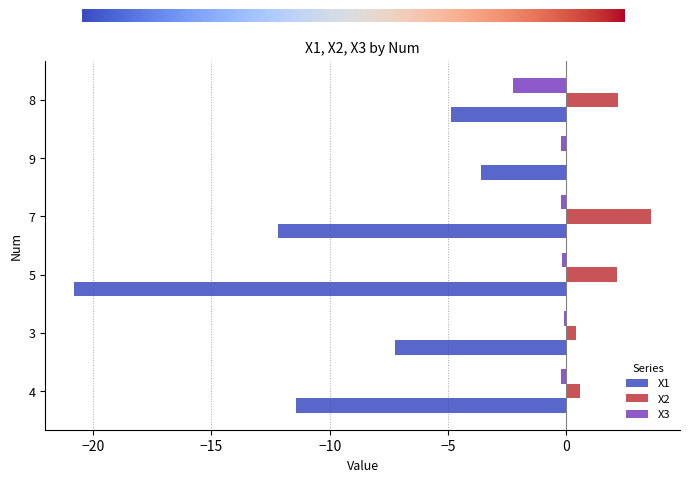

True or false: X3 has a value of -0.2 at 9.

True